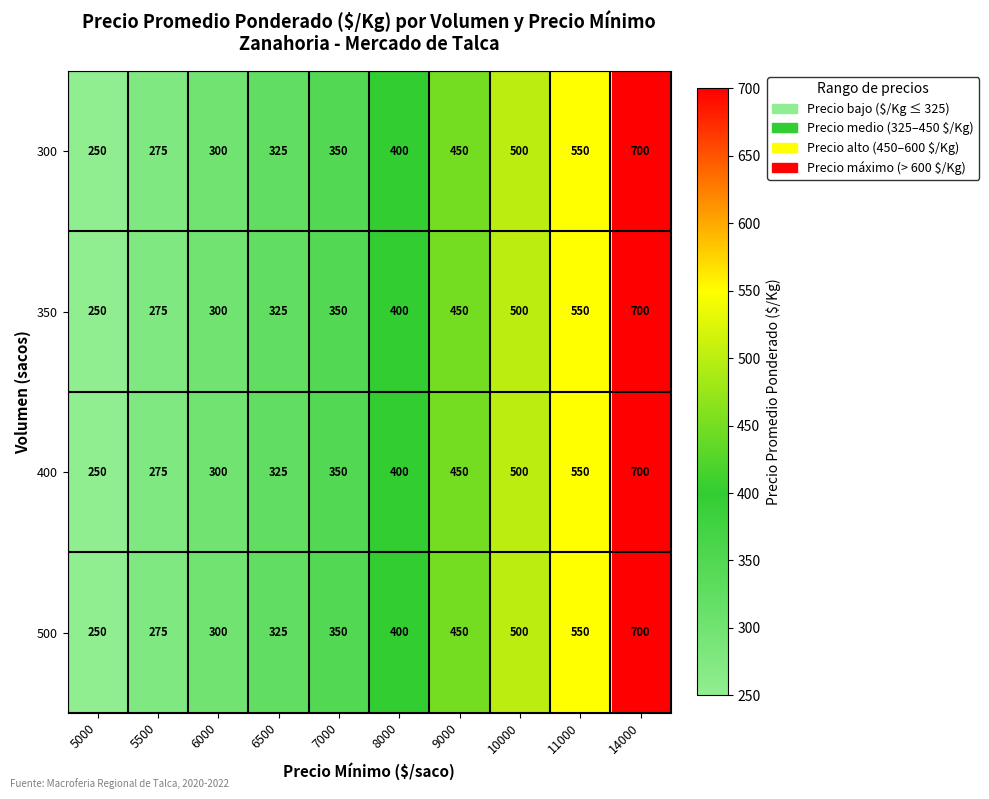

True or false: 300 has a value of 412 at 14000.

False